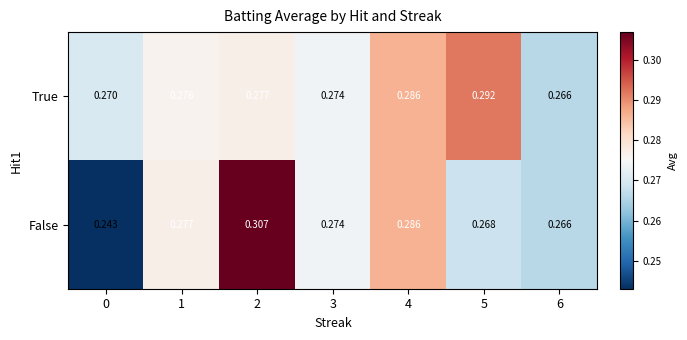

Which series changed the most between 2 and 3?

False